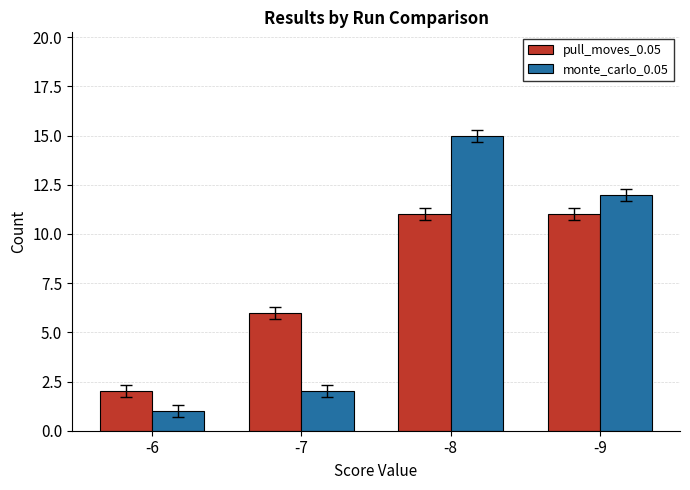

Reading left to right, list all the values displayed in this chart.

pull_moves_0.05: 2	6	11	11
monte_carlo_0.05: 1	2	15	12